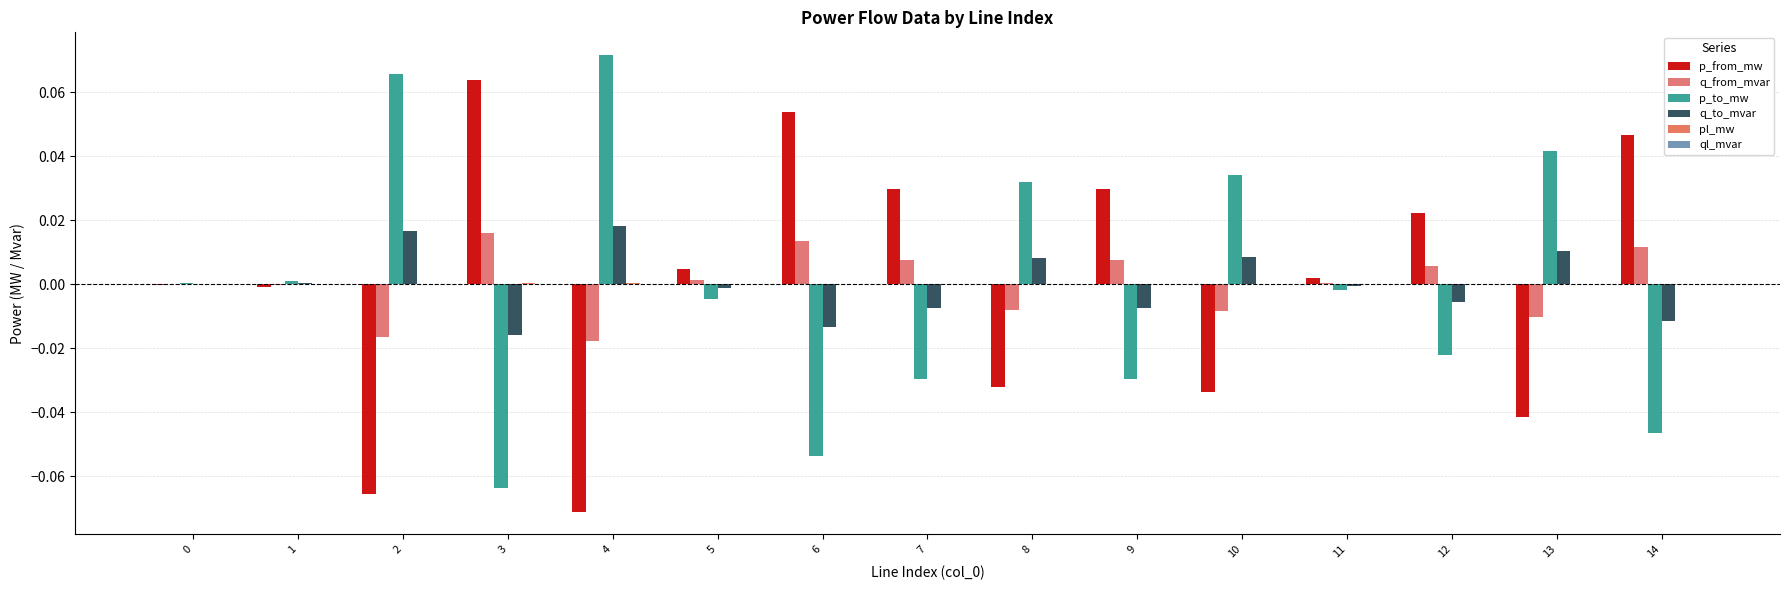

What is the maximum value shown in the chart?

0.1